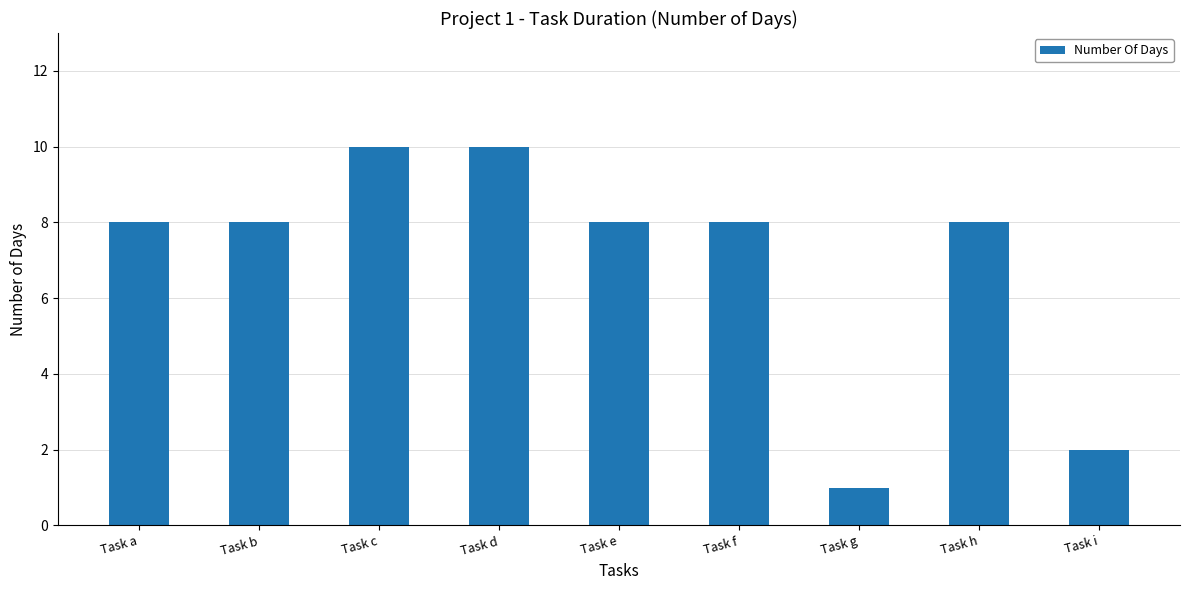

At which category does the chart reach its minimum across all series?

Task g